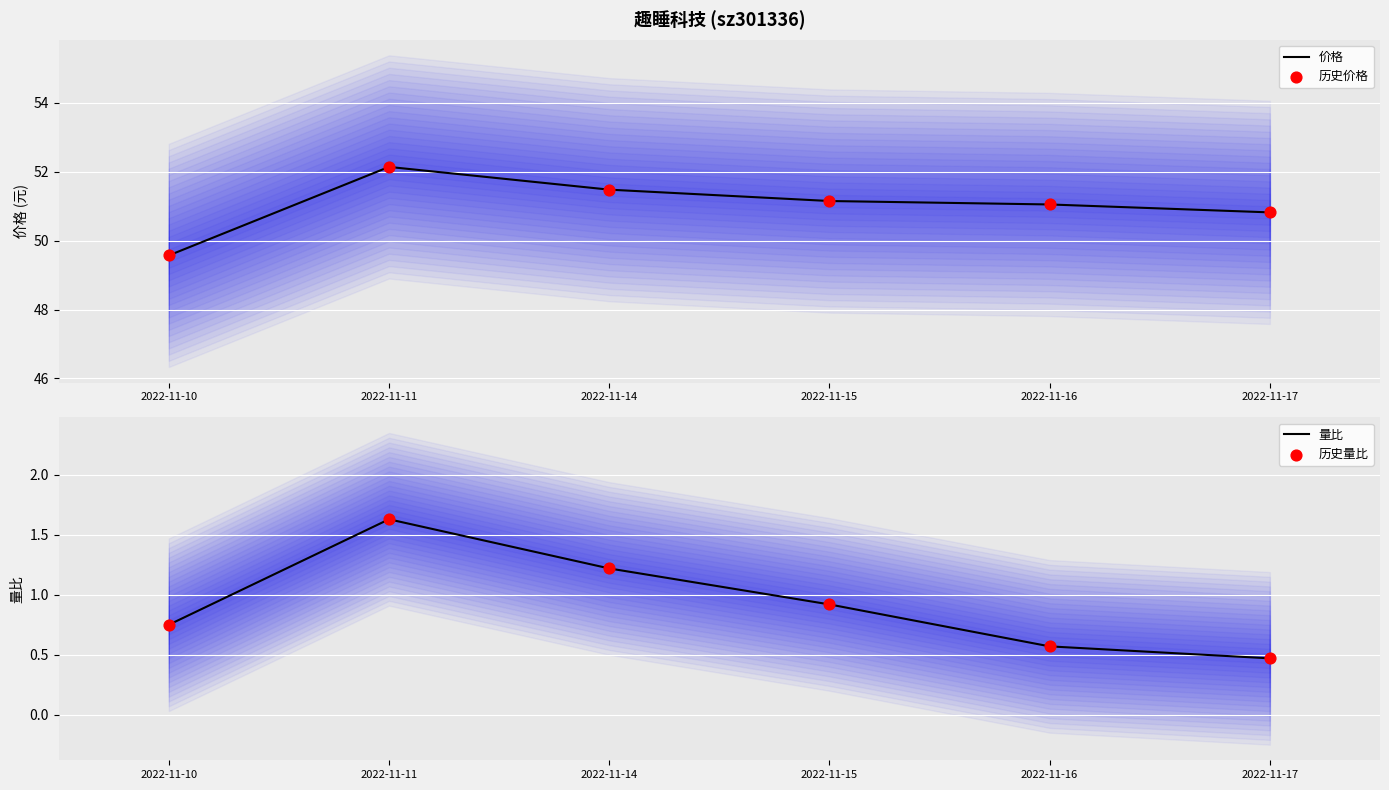

At how many categories does at least one series exceed 1?

6